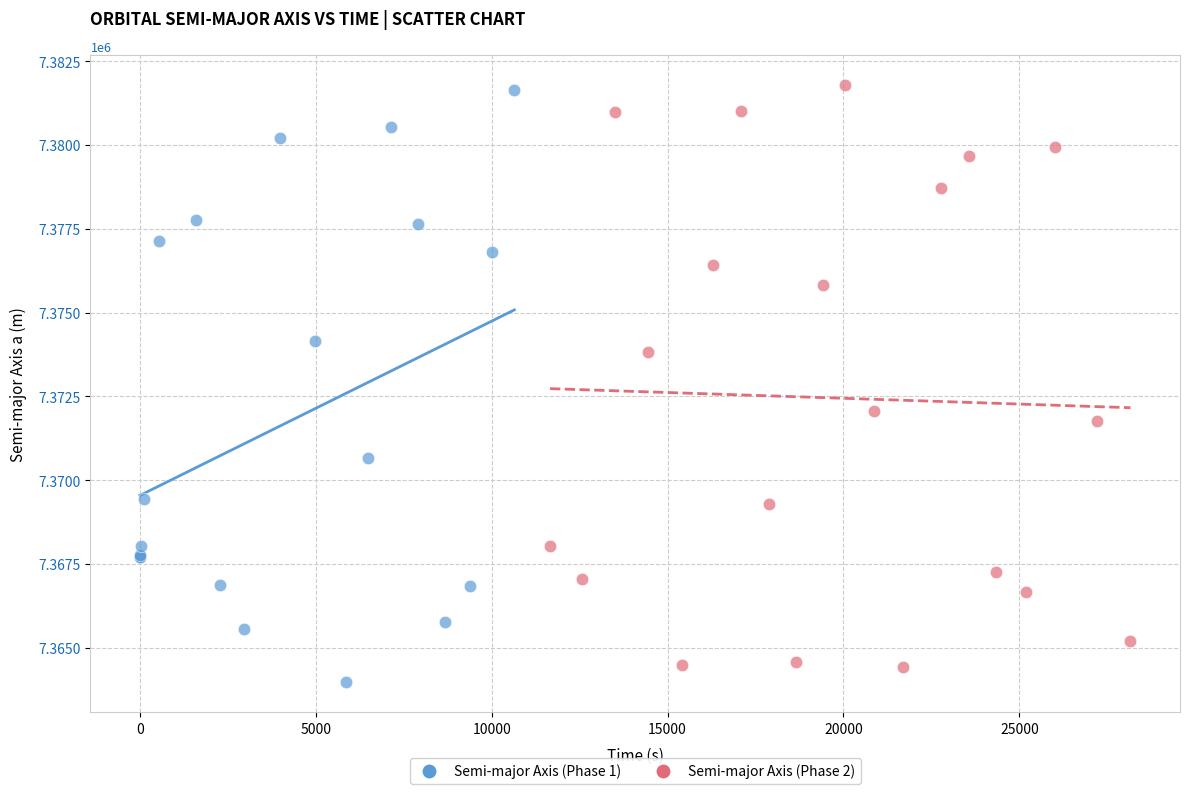

Which series reaches the minimum Y coordinate?

Semi-major Axis (Phase 1)